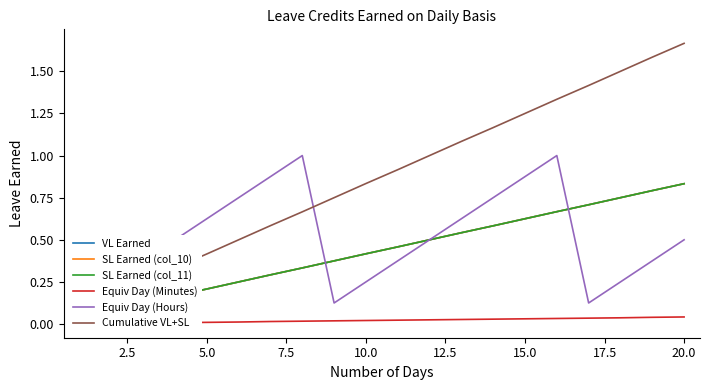

Which series has the widest spread of values?

Cumulative VL+SL